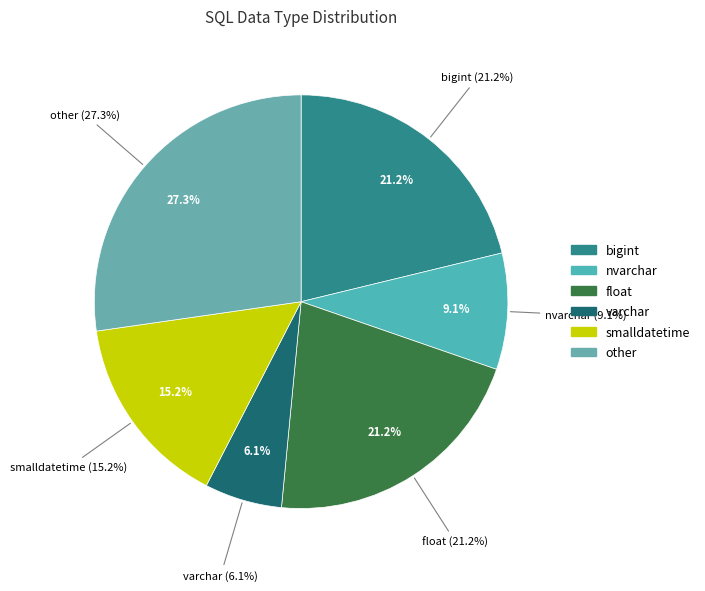

To the nearest percent, what is the difference between the smalldatetime and float slice percentages?

6%